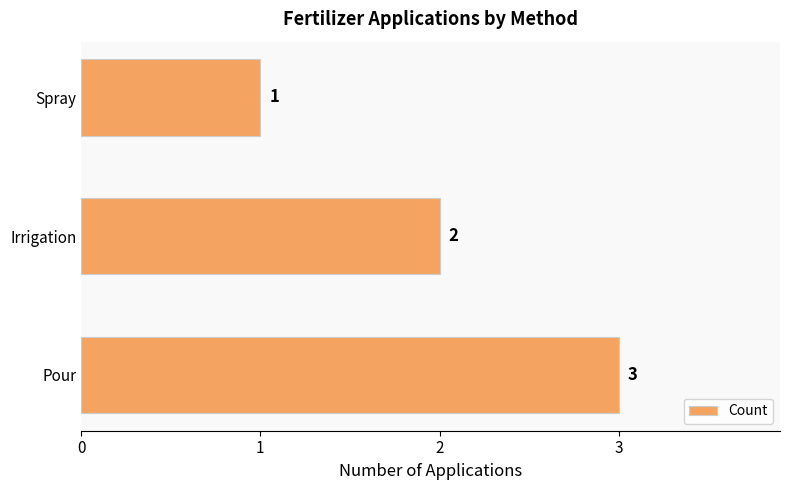

Reading bottom to top, list all the values displayed in this chart.

3	2	1